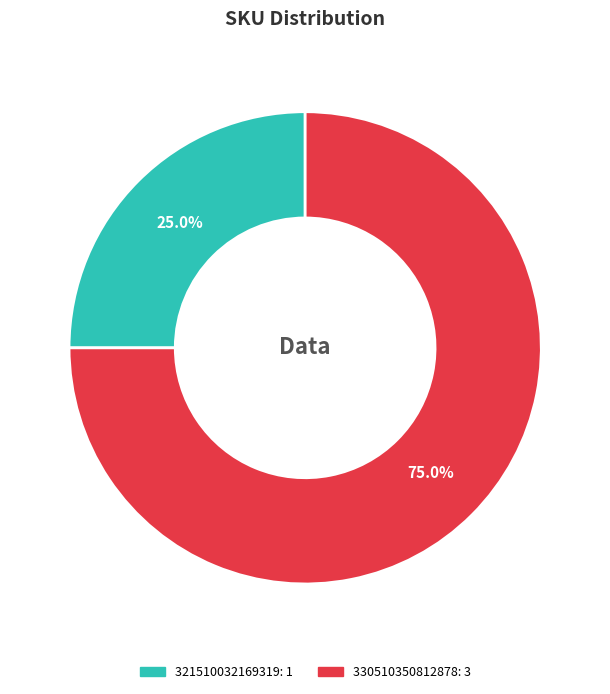

Which slice represents more than half of the pie?

330510350812878